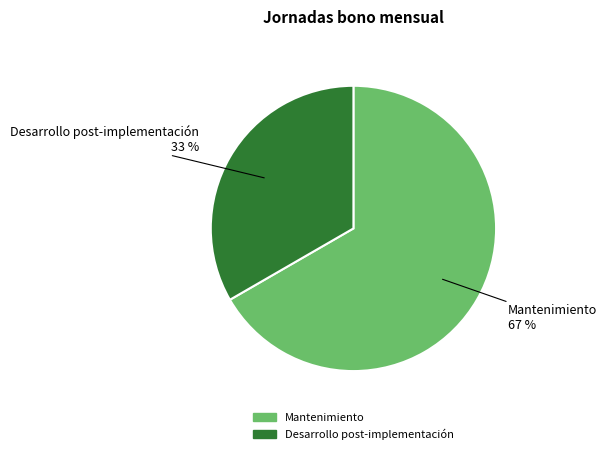

Is the sum of Mantenimiento and Desarrollo post-implementación greater than half?

Yes